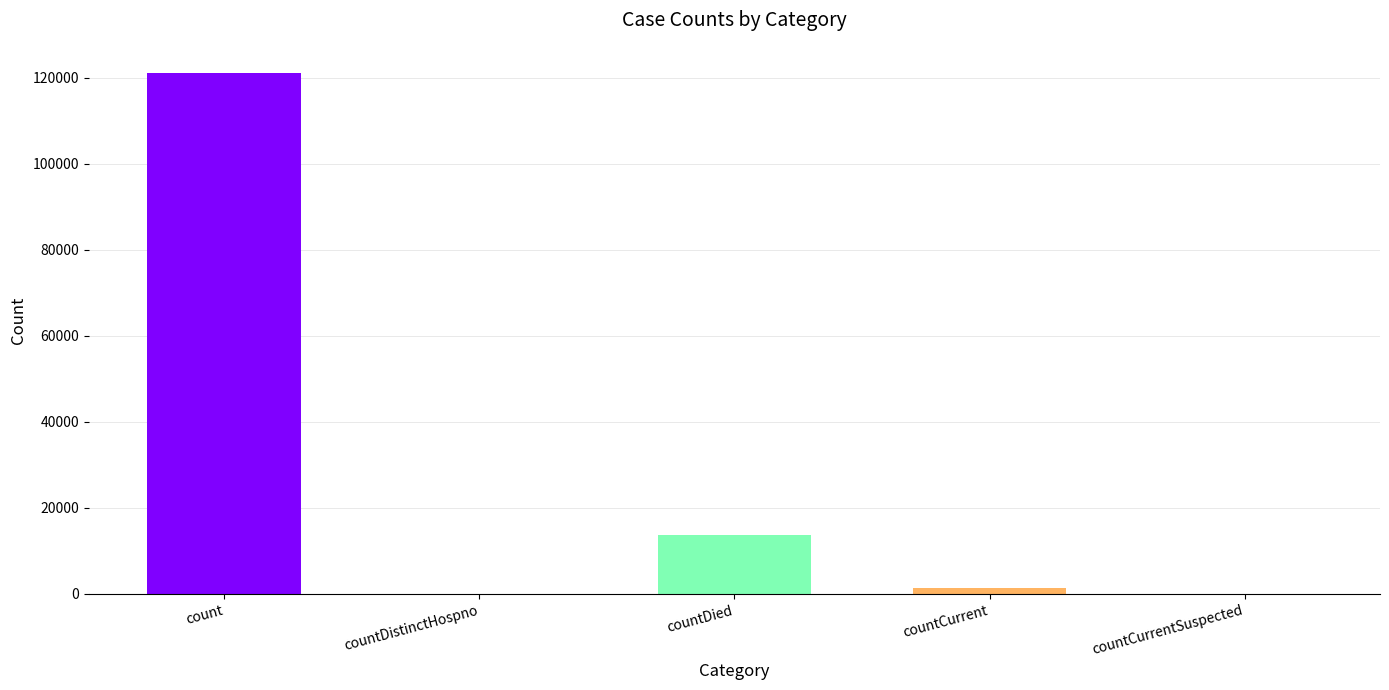

Reading right to left, list all the values displayed in this chart.

countCurrentSuspected=0	countCurrent=1321	countDied=13797	countDistinctHospno=0	count=121125